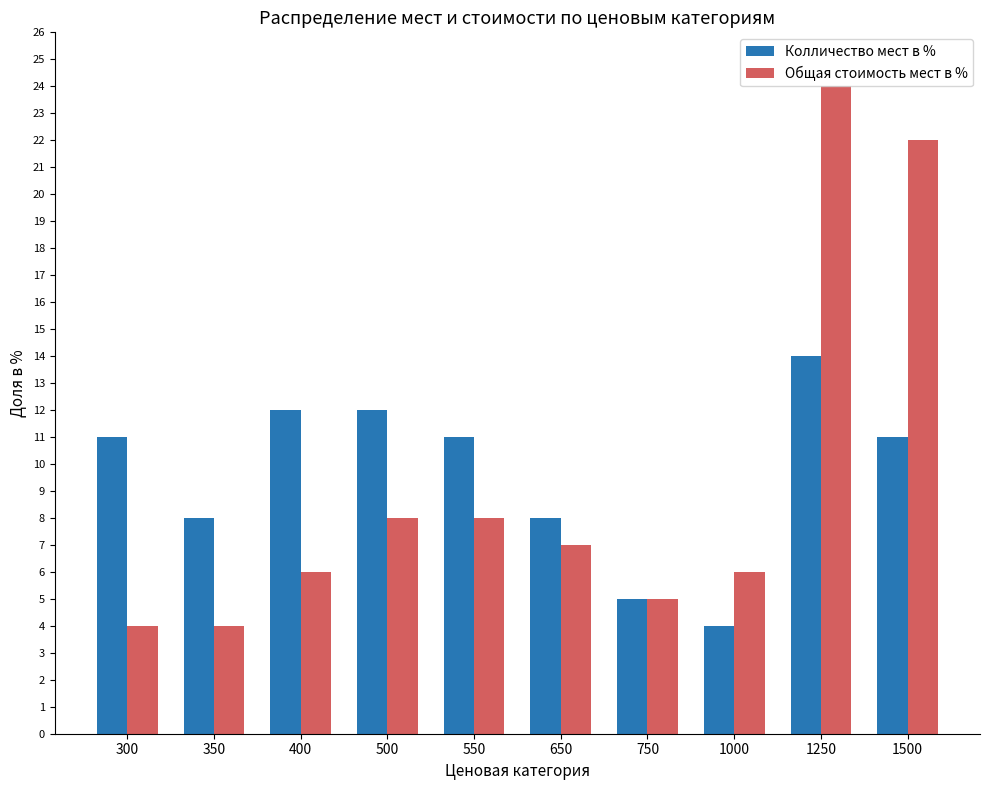

At which category is the sum across all series the highest?

1250